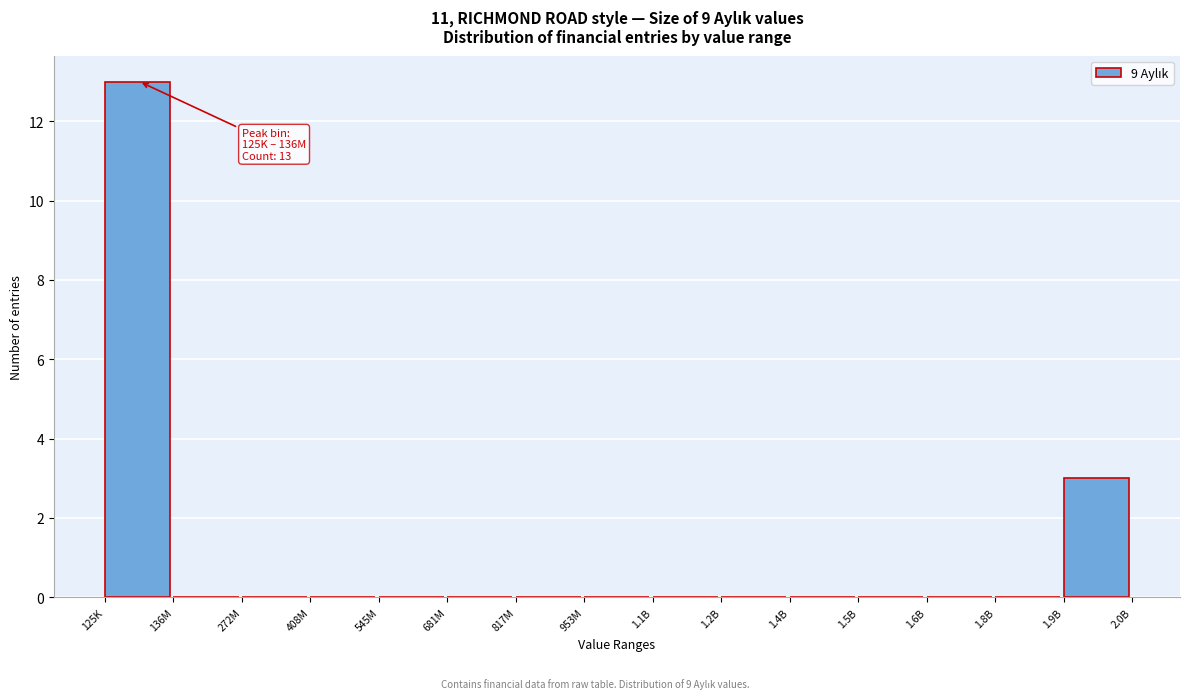

Reading left to right, extract all data points from this chart.

125K=13	136M=0	272M=0	408M=0	545M=0	681M=0	817M=0	953M=0	1.1B=0	1.2B=0	1.4B=0	1.5B=0	1.6B=0	1.8B=0	1.9B=3